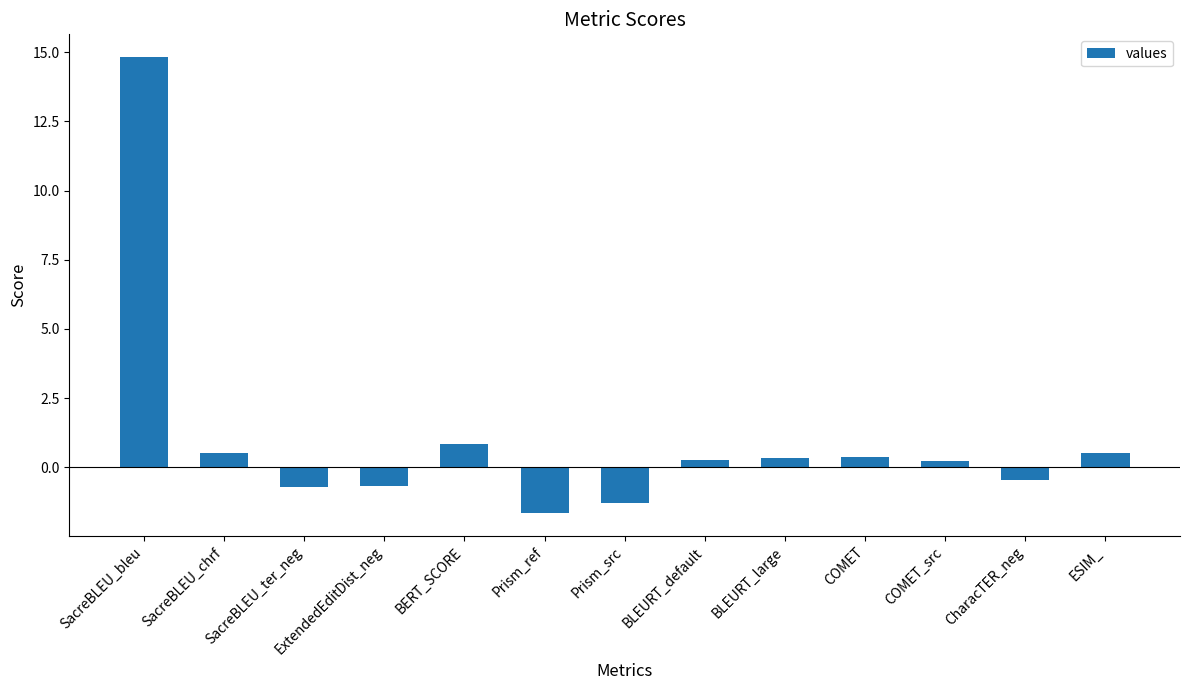

What position from the left is COMET?

10